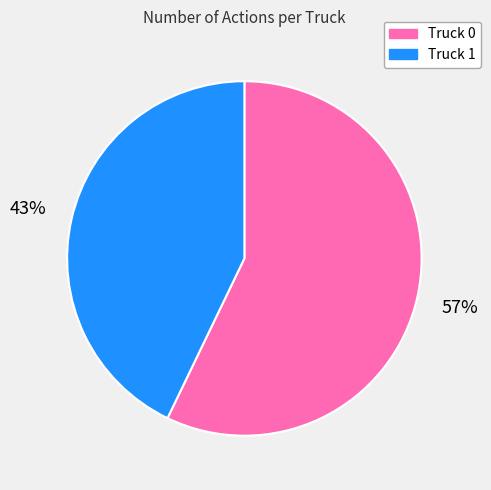

Combined, do Truck 1 and Truck 0 account for over 50%?

Yes